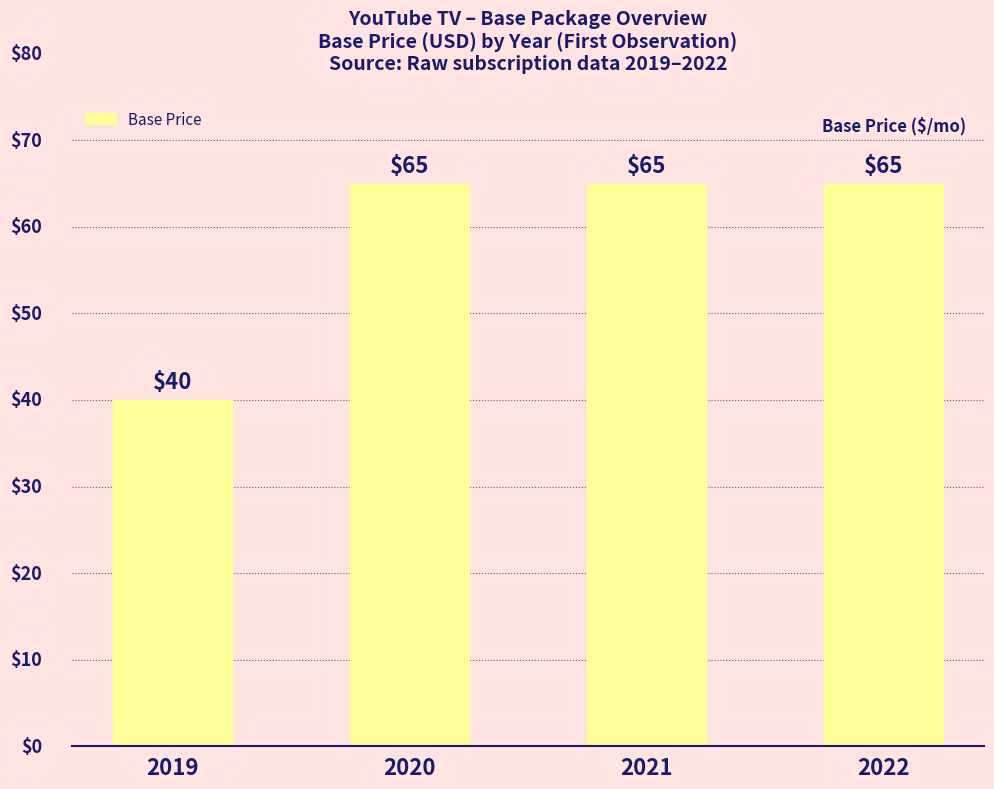

How many bars are there in total?

4